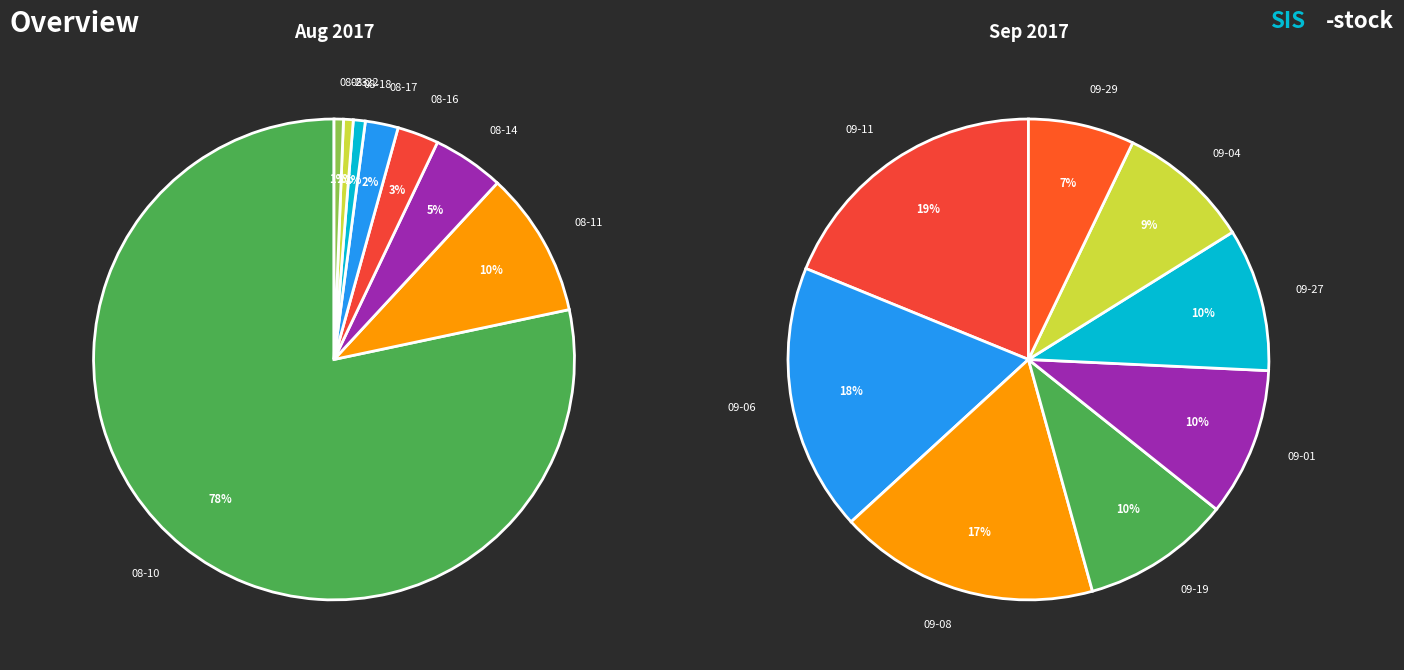

Which category has the biggest portion of the pie?

2017-08-10